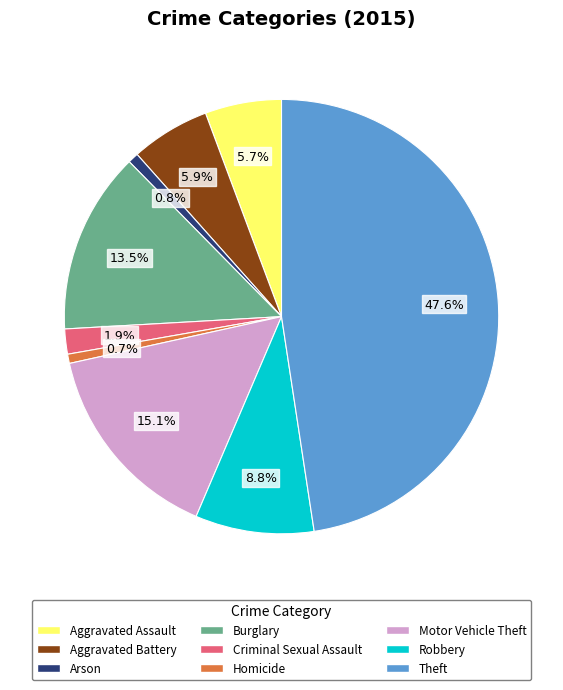

Count the number of slices in the pie.

9